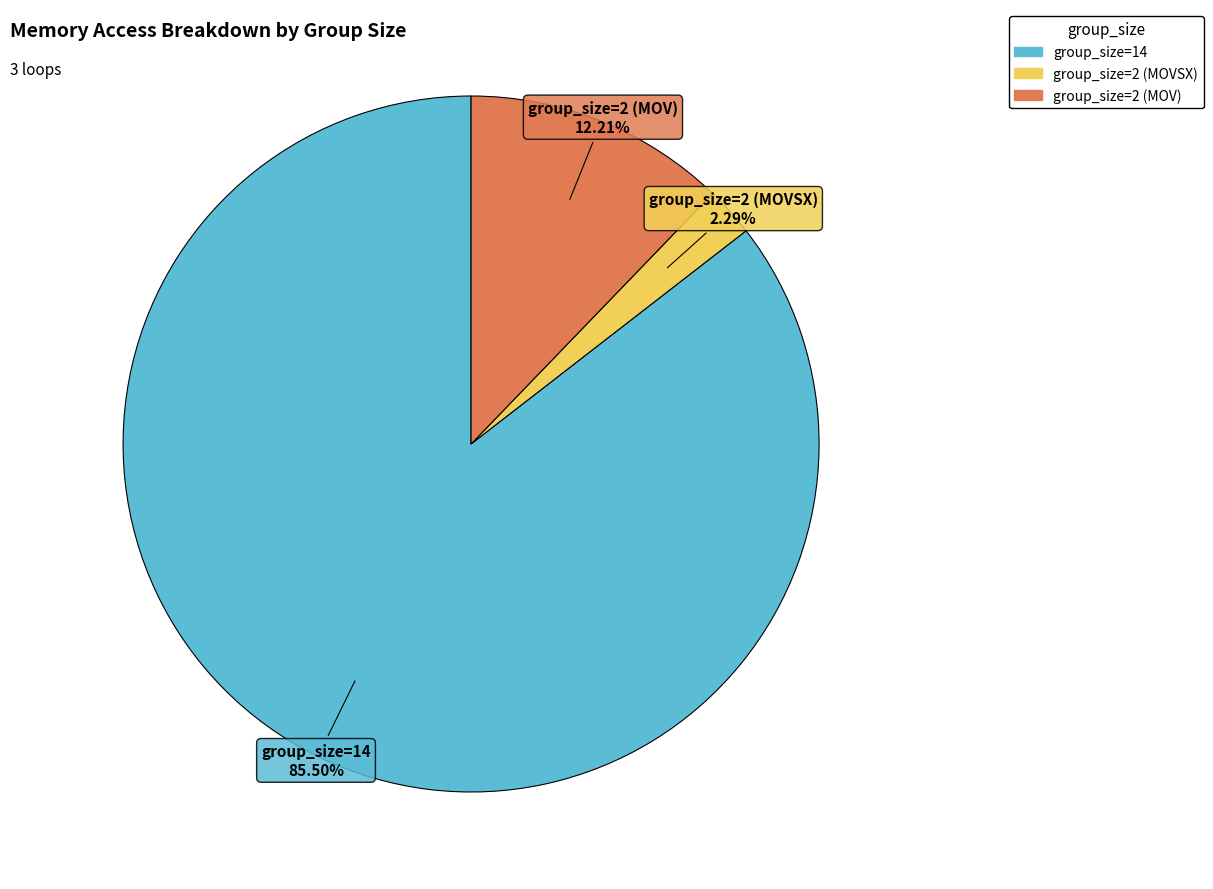

Is there any slice that represents more than half of the pie?

Yes